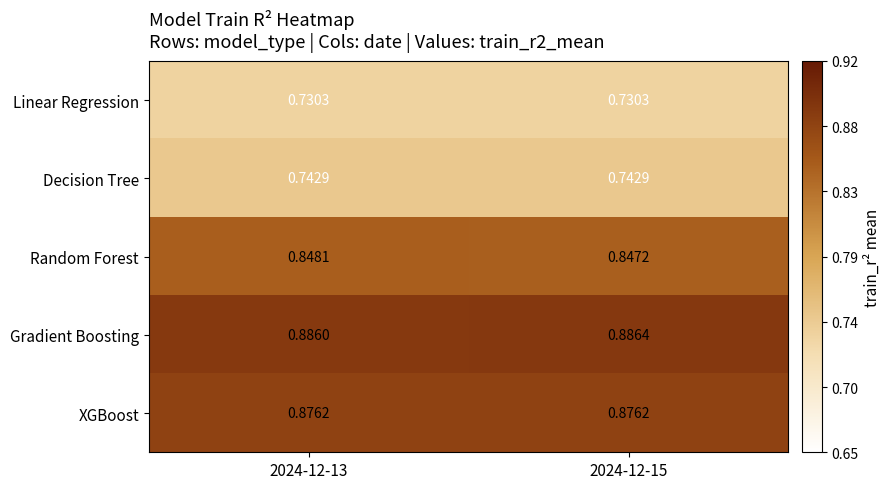

At which category is the sum across all series the highest?

2024-12-13